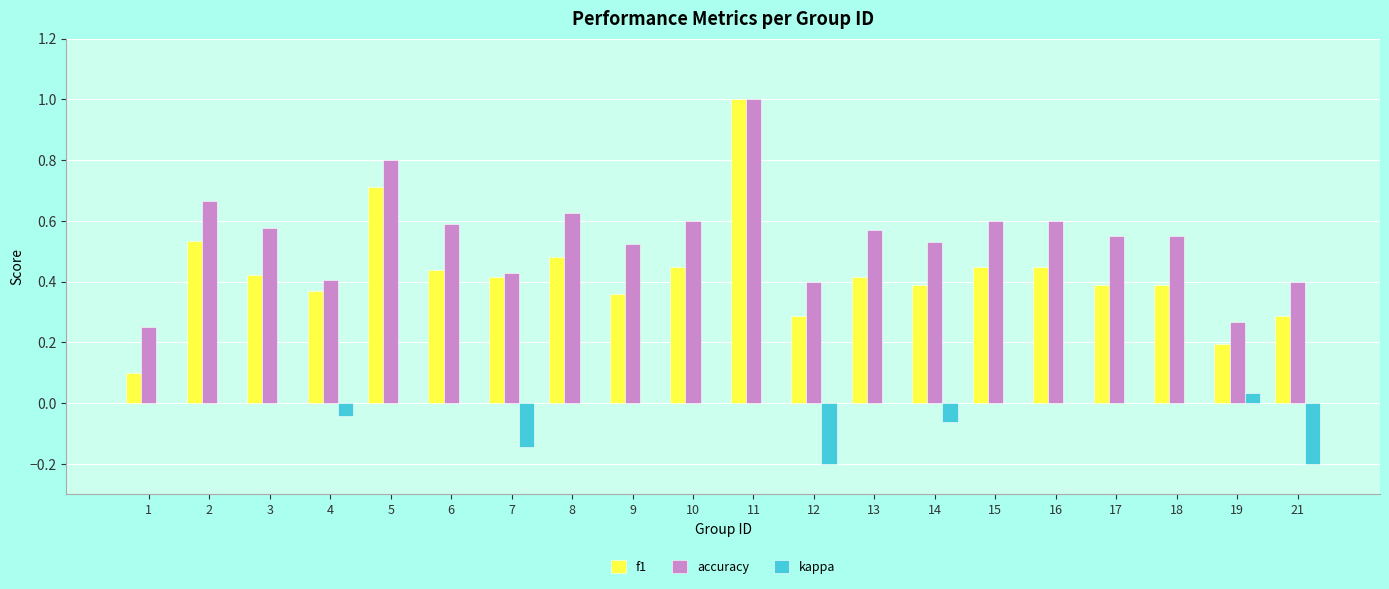

Is the value of accuracy at 19 greater than the value of kappa at 11?

Yes